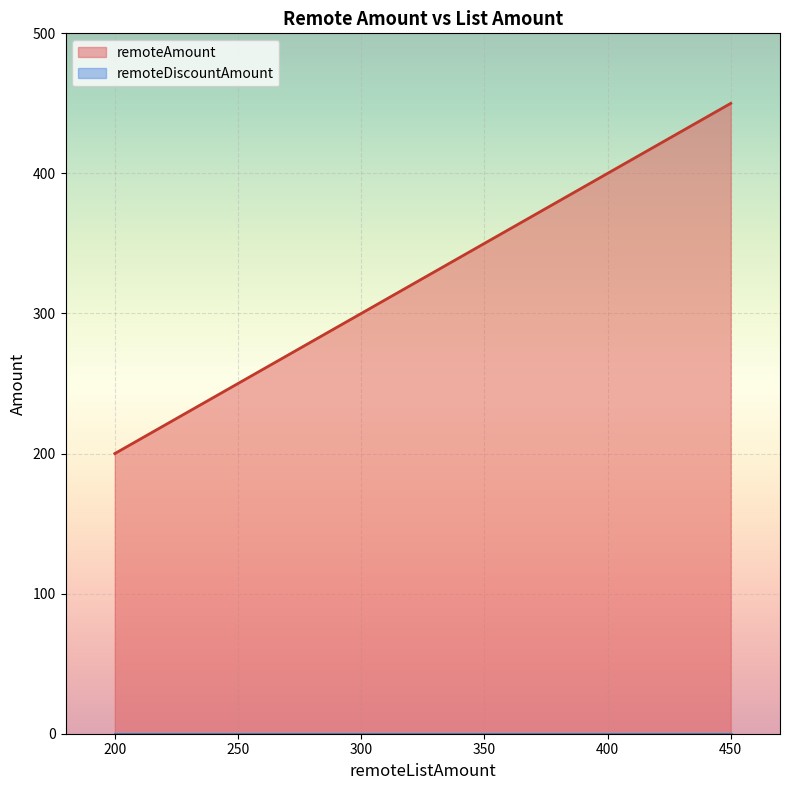

What is the difference between the maximum and second lowest values in the remoteAmount series?

250